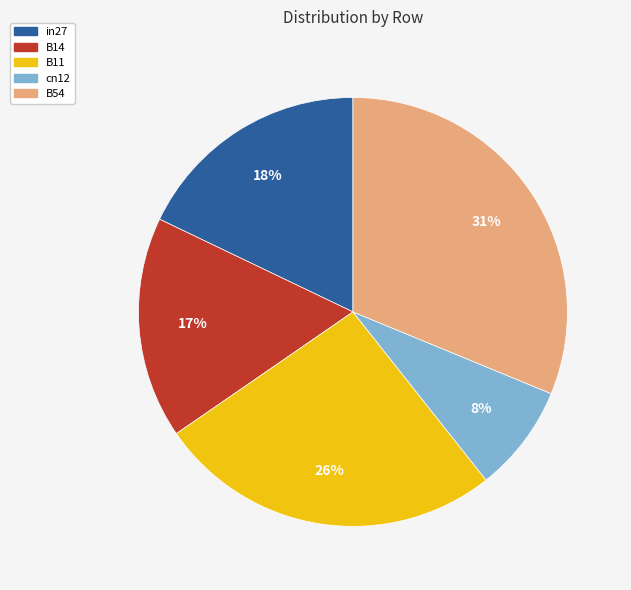

Is it true that B11 is 26% of the pie?

True